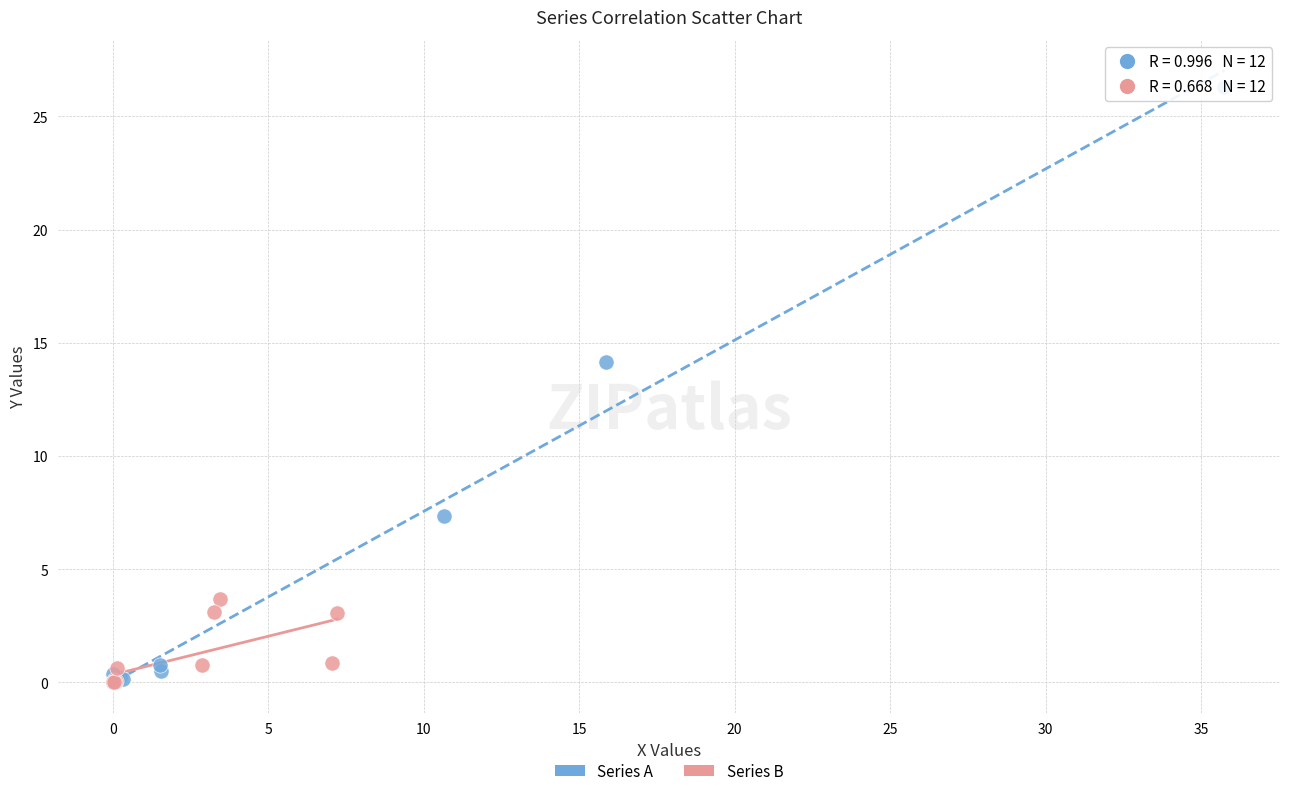

Which series has the widest spread of Y values?

Series A